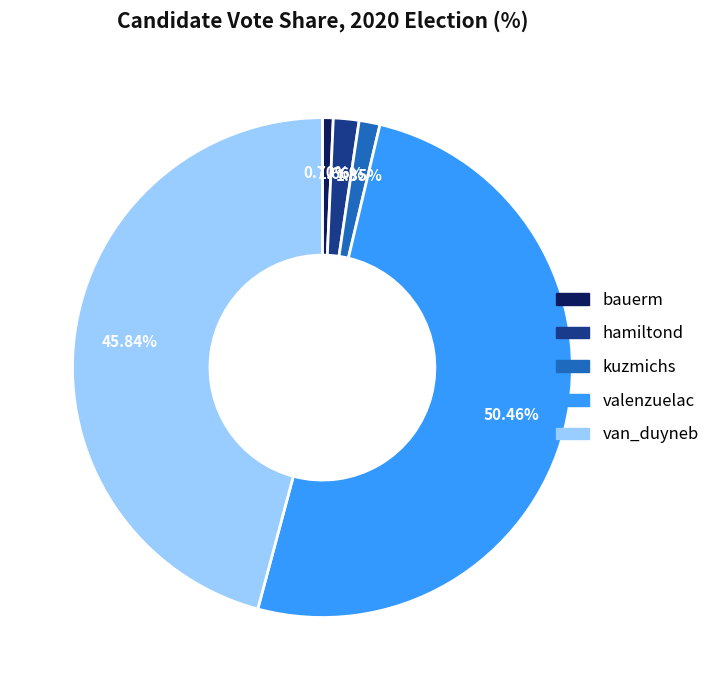

Which slice is the largest?

valenzuelac